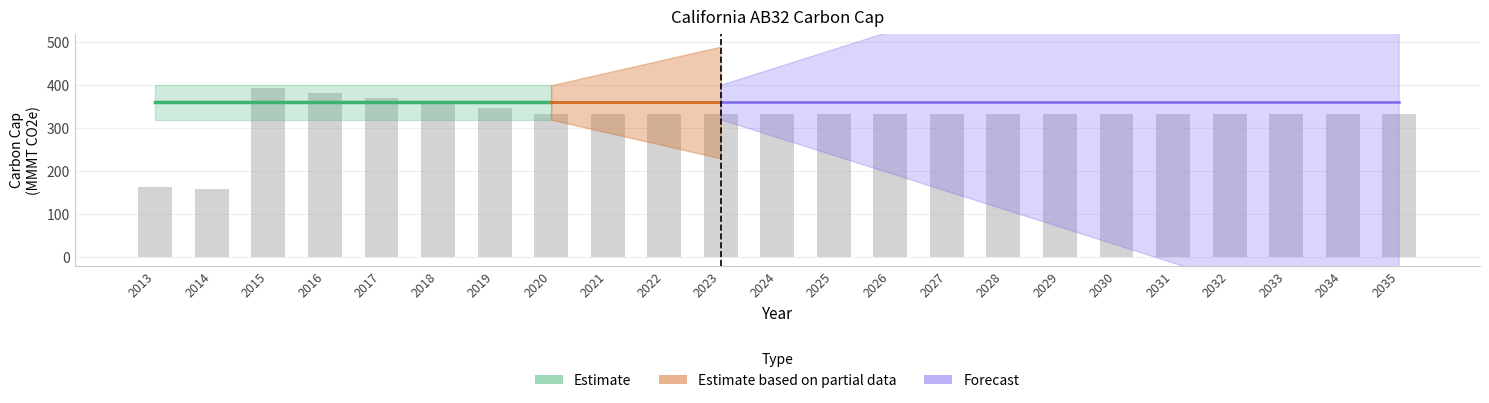

How many values are below 334?

2